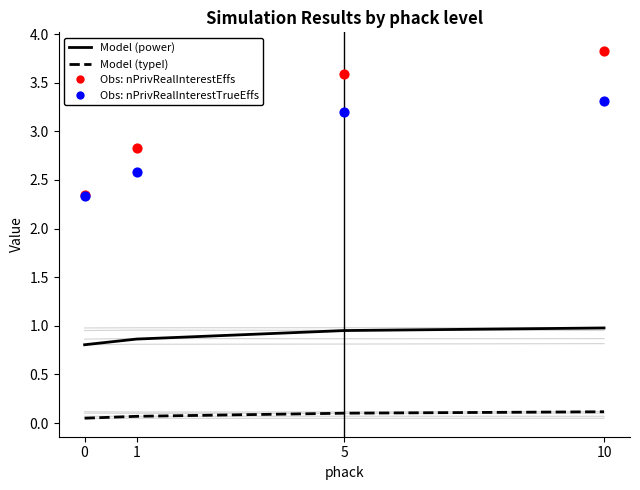

Which series has the largest total across all categories?

nPrivRealInterestEffs